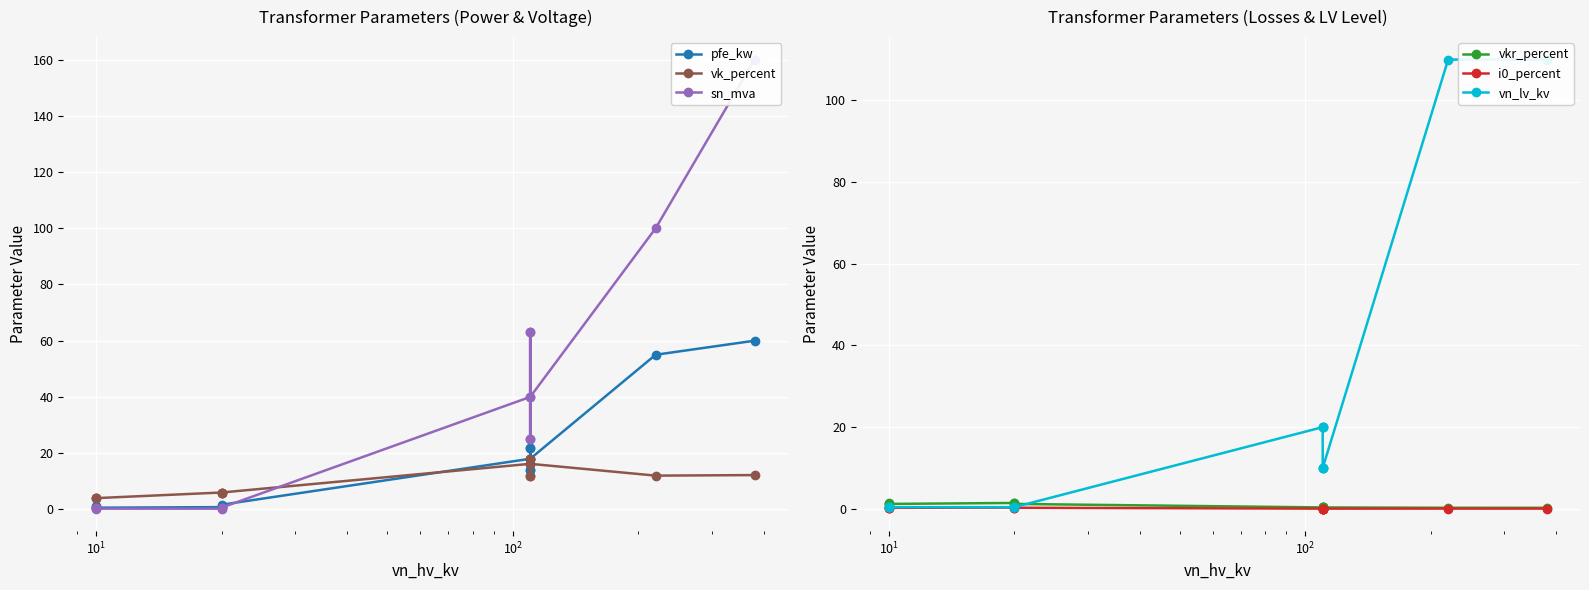

True or false: i0_percent has a value of 0.1 at 7.

False